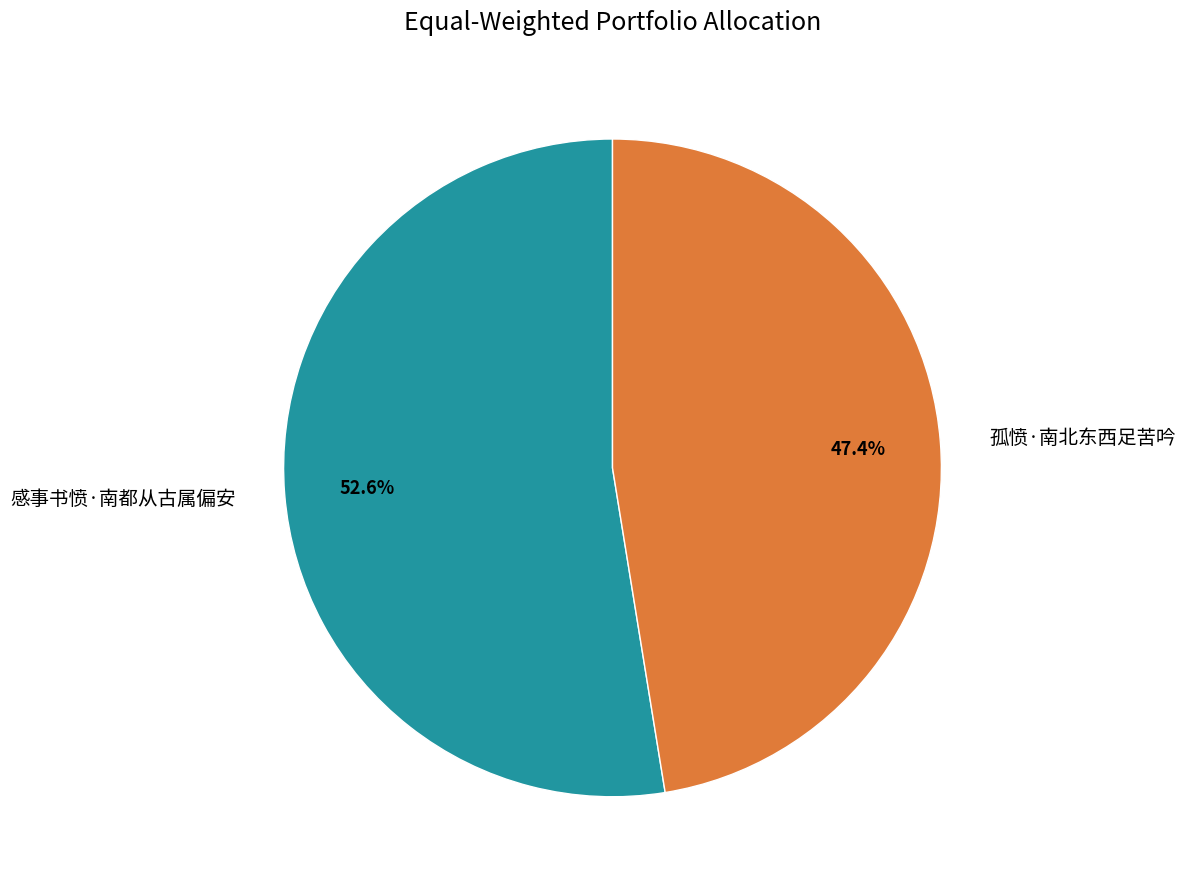

Which has a higher value, 孤愤·南北东西足苦吟 or 感事书愤·南都从古属偏安?

感事书愤·南都从古属偏安